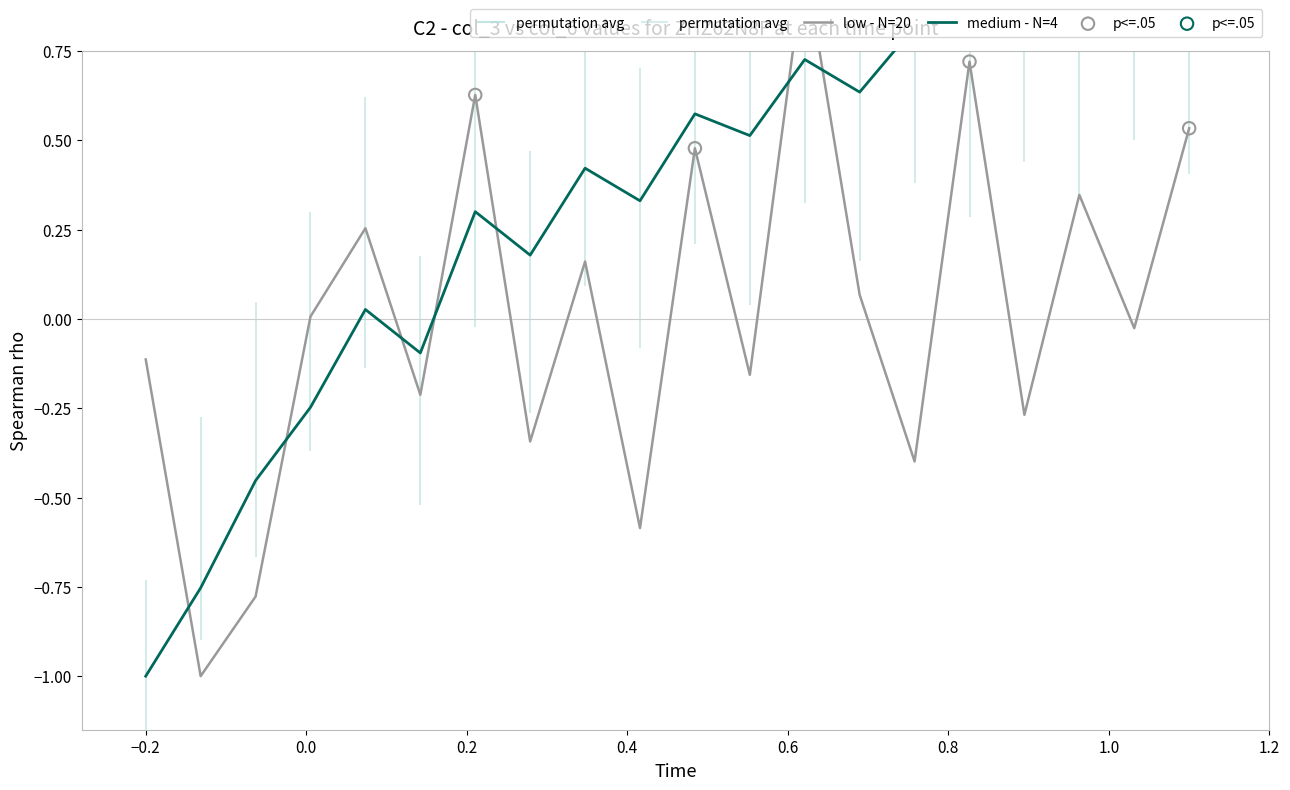

Which series has the widest spread of Y values?

low - N=20